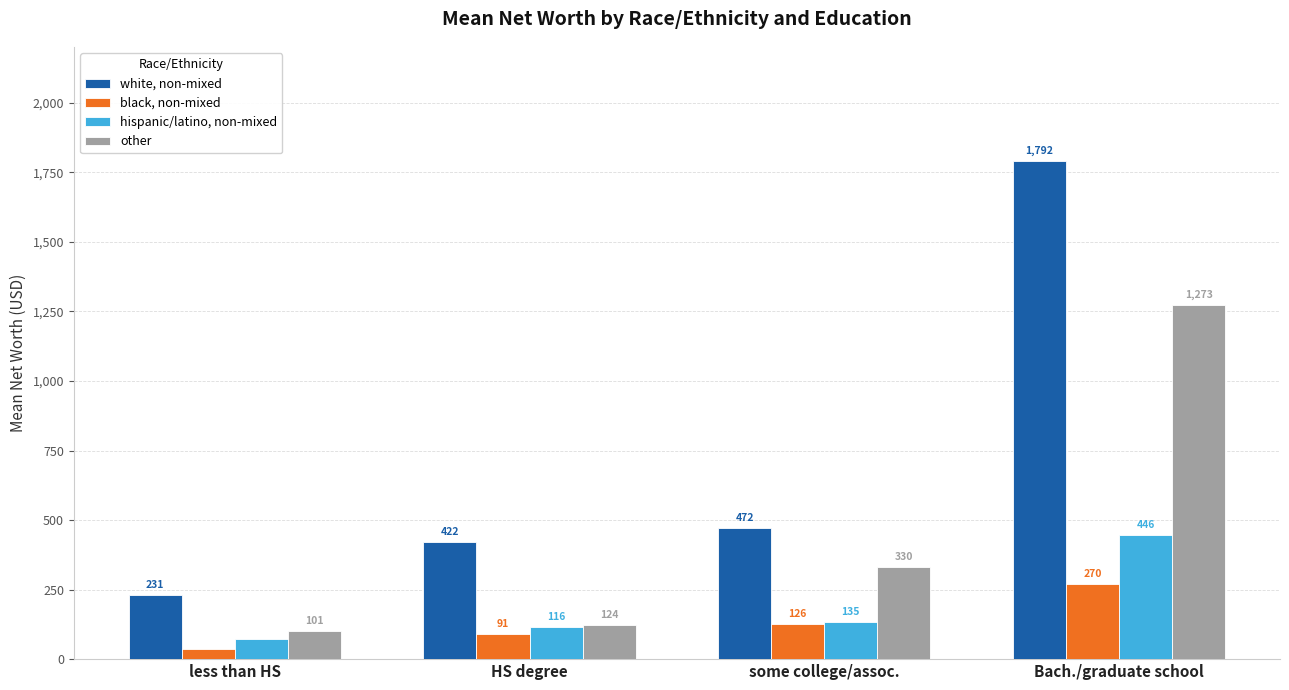

What is the average value of the other series?

457.0